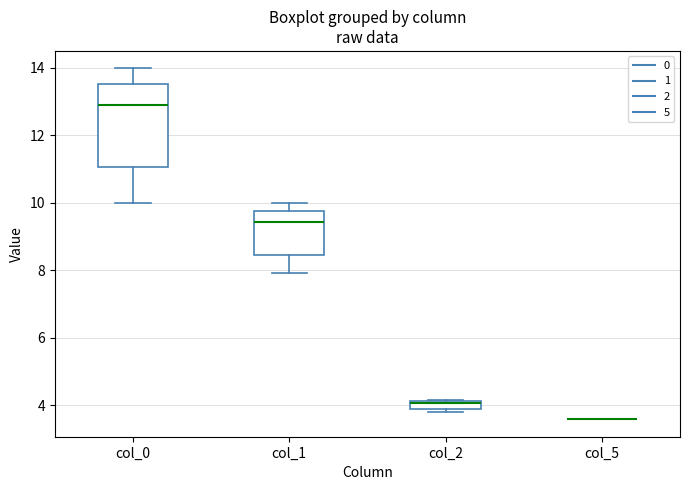

Where does the upper whisker of the box for col_0 end on the y-axis? The values are not printed on the chart, so give them approximately, as read against the axis.

14.0